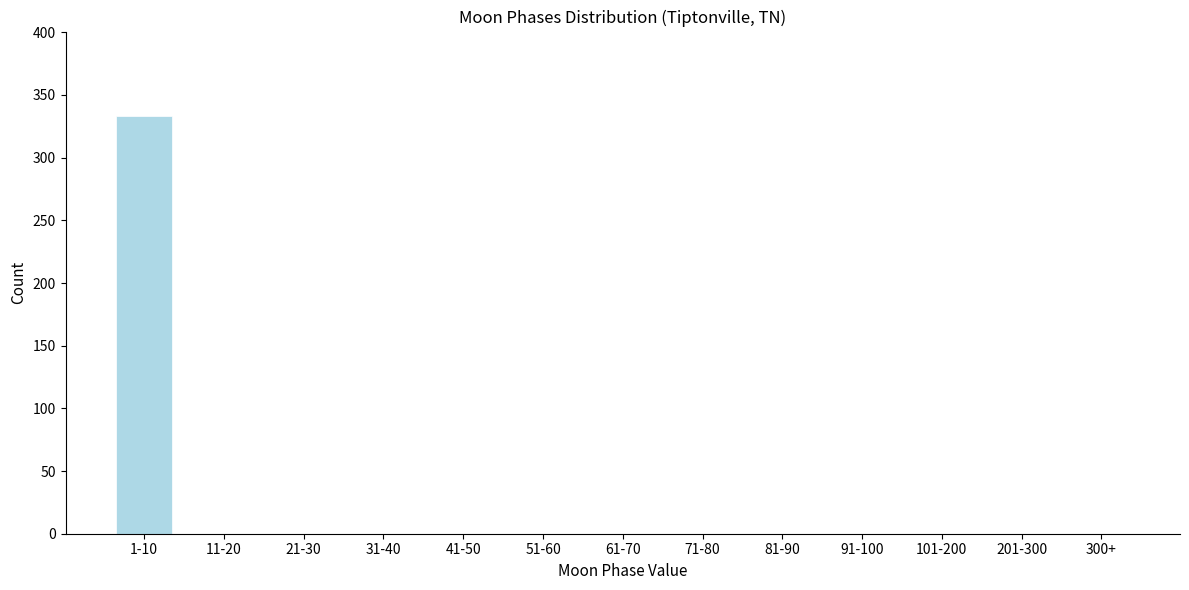

Reading left to right, what are all the values shown in this chart?

1-10=333	11-20=0	21-30=0	31-40=0	41-50=0	51-60=0	61-70=0	71-80=0	81-90=0	91-100=0	101-200=0	201-300=0	300+=0